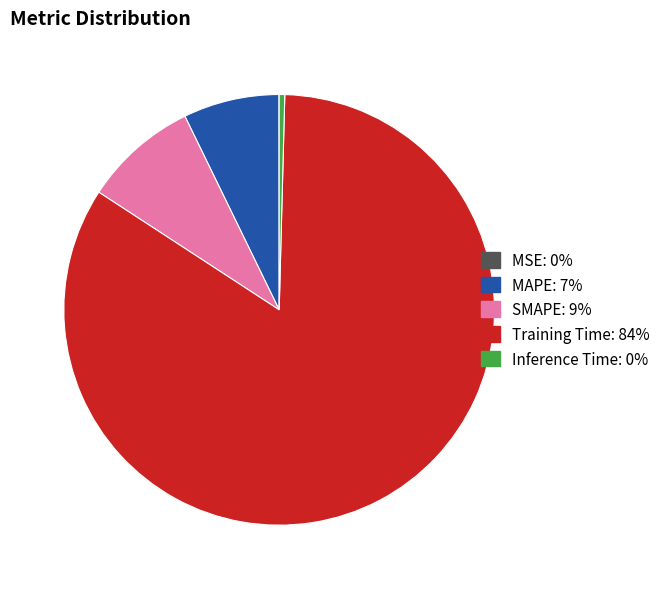

Does Training Time account for over 50% of the chart?

Yes